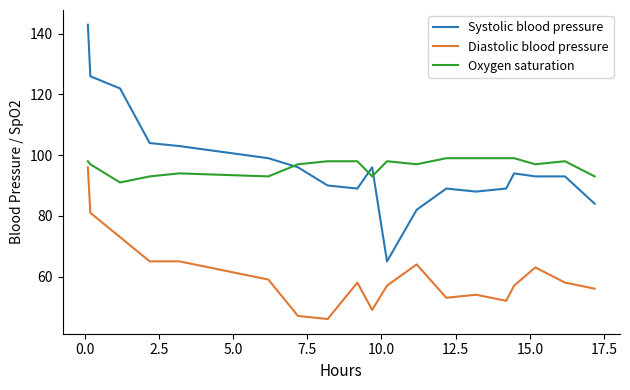

Which series has the widest spread of values?

Systolic blood pressure